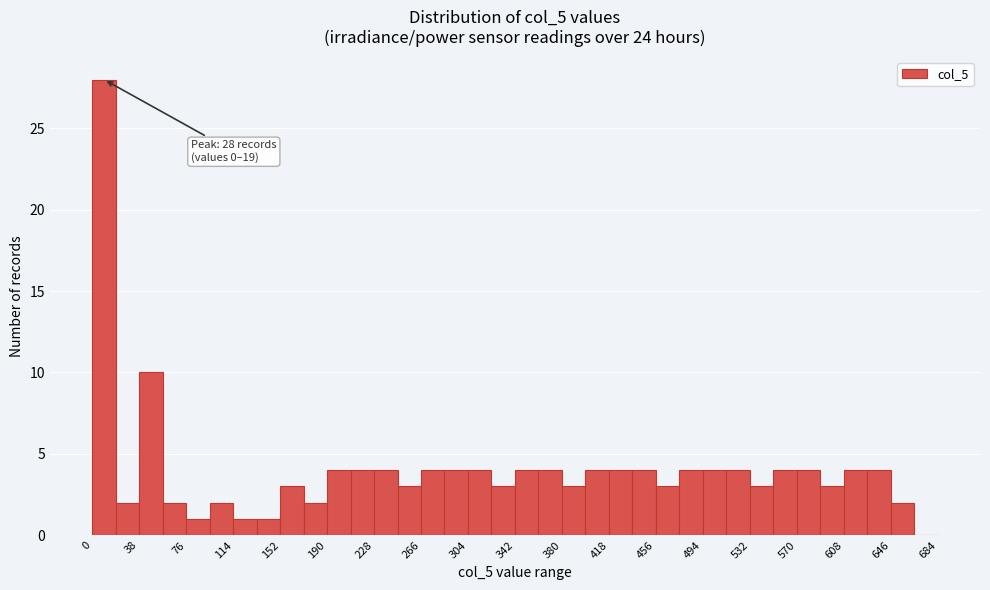

Read against the x-axis, roughly where is the centre of the tallest bar?

10